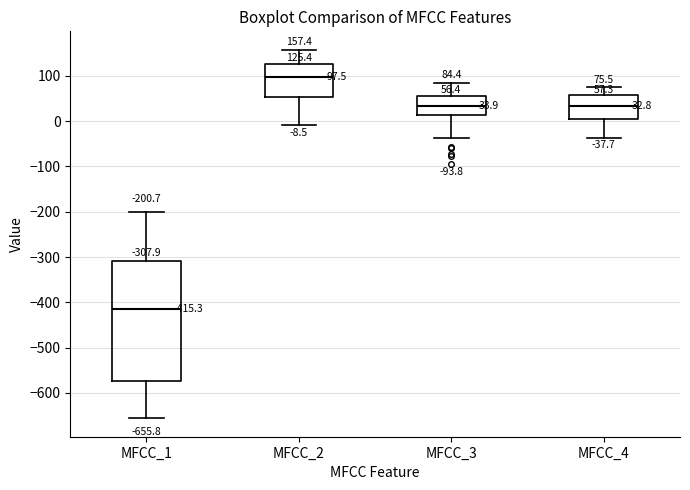

Which box's median line is the highest?

MFCC_2